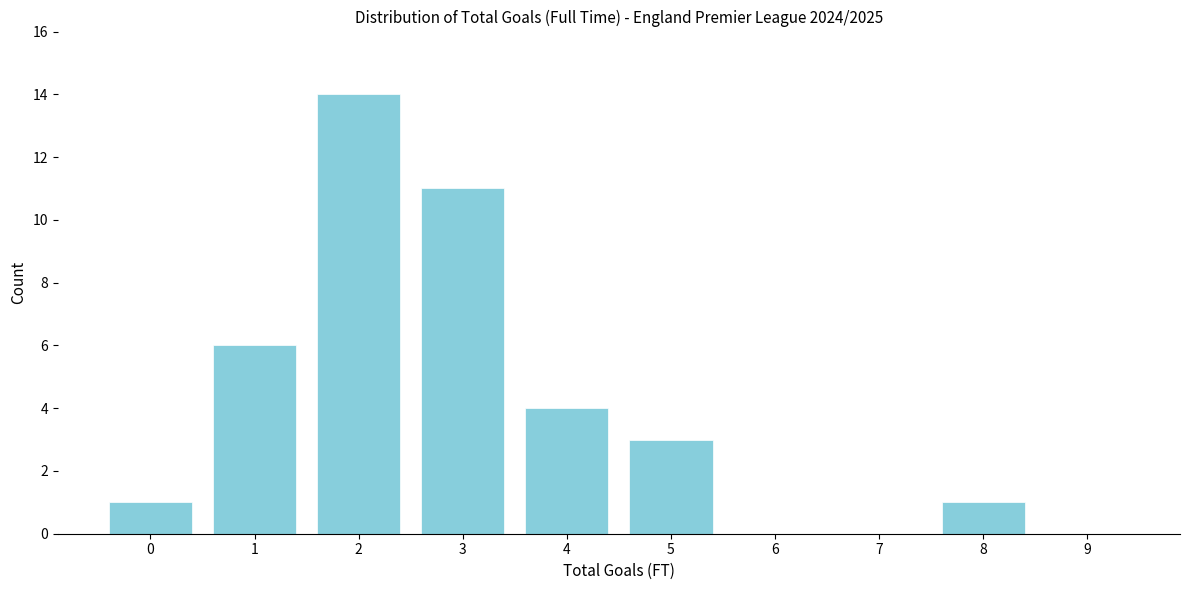

Reading right to left, what are all the values shown in this chart?

9=0	8=1	7=0	6=0	5=3	4=4	3=11	2=14	1=6	0=1